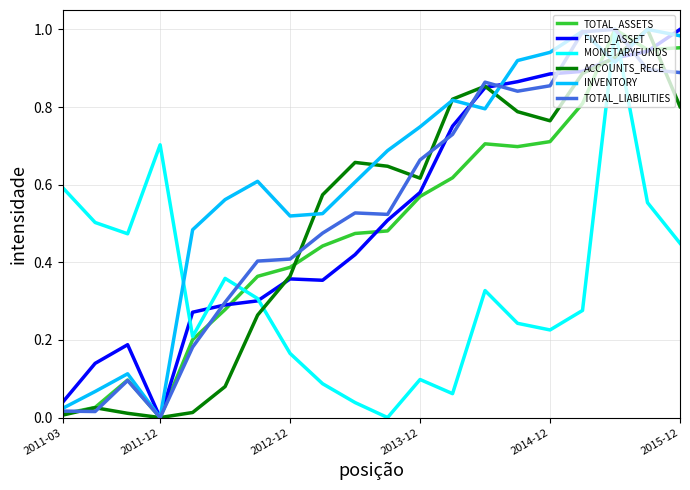

Which series has the largest total across all categories?

INVENTORY